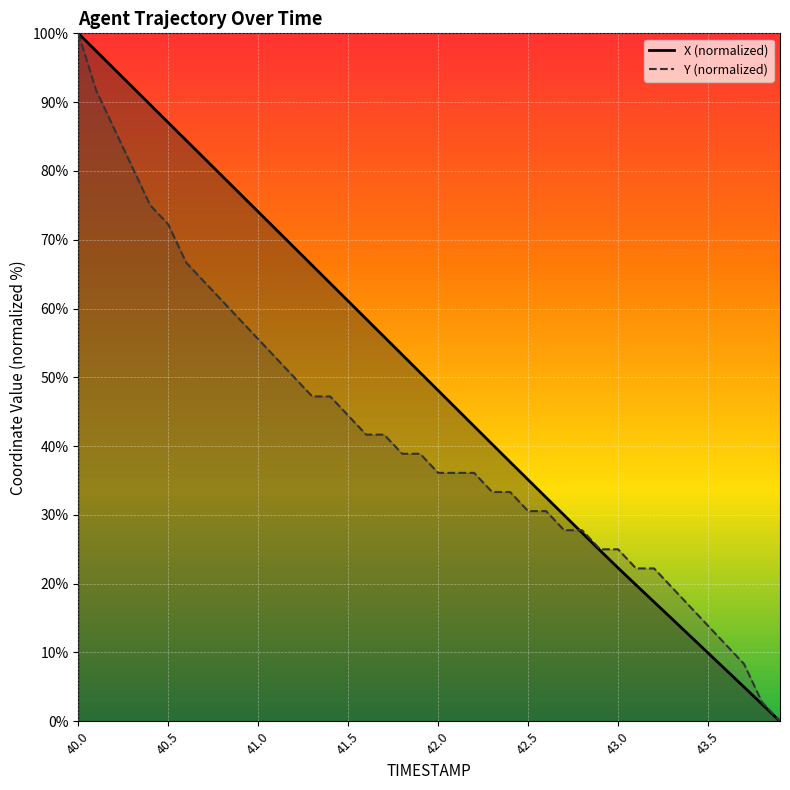

What position from the left is 43.4?

35